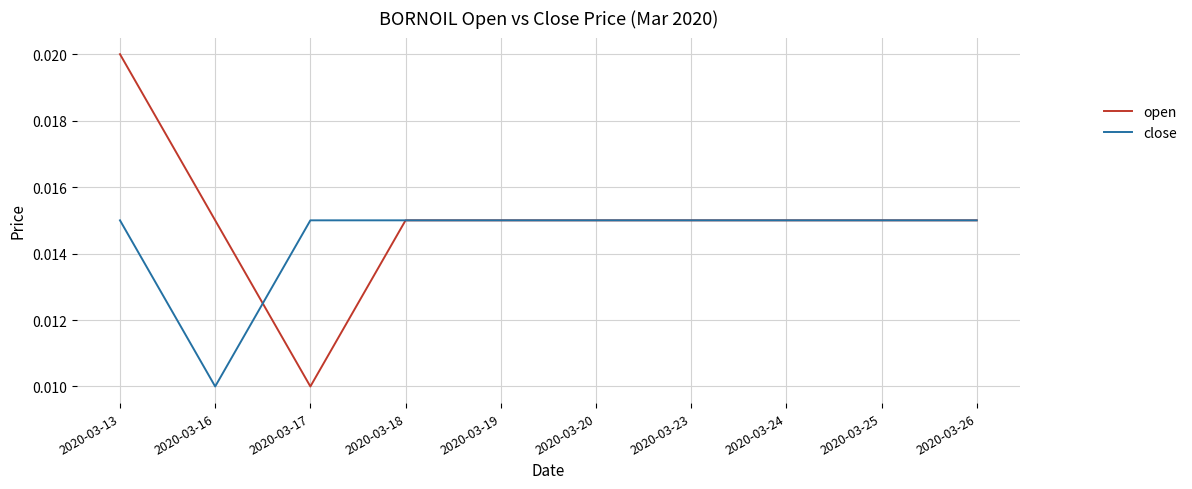

At which category is the sum across all series the highest?

2020-03-13